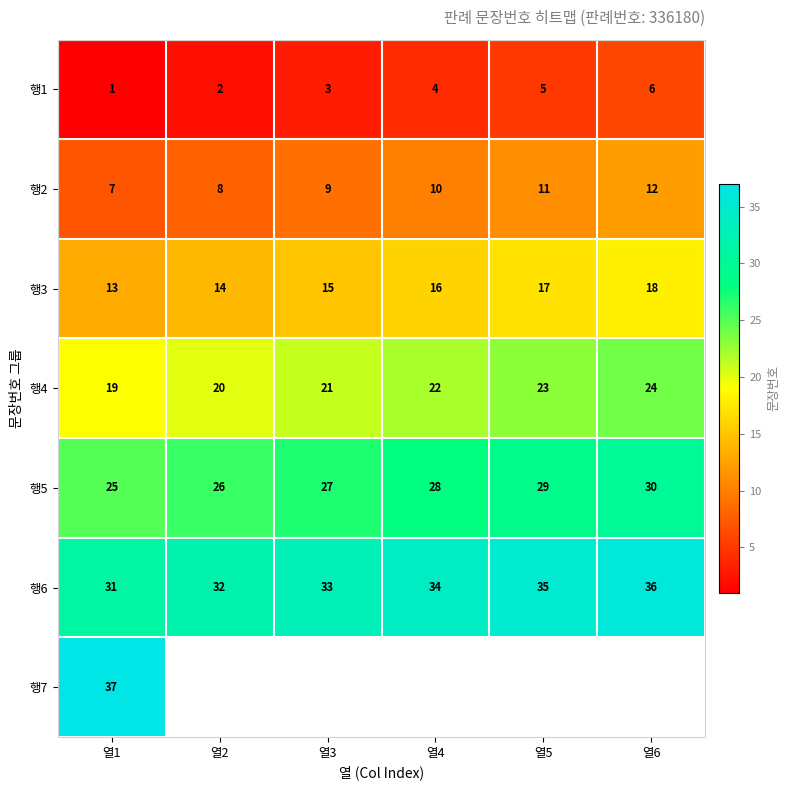

Rank the categories by 행1 value from highest to lowest.

열6, 열5, 열4, 열3, 열2, 열1